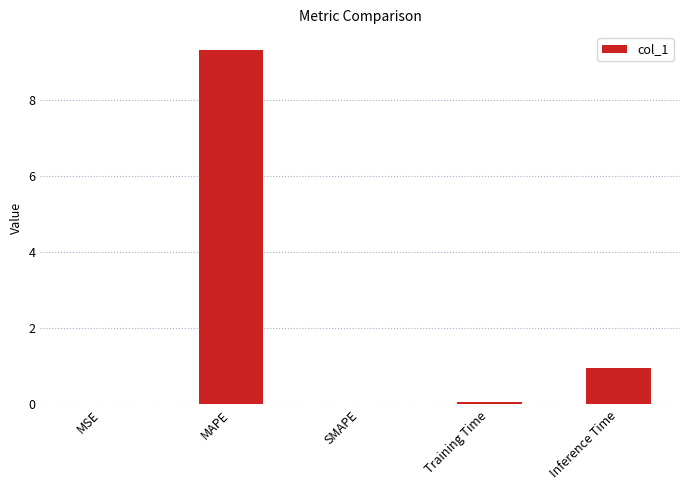

Which has a higher value, Inference Time or MAPE?

MAPE